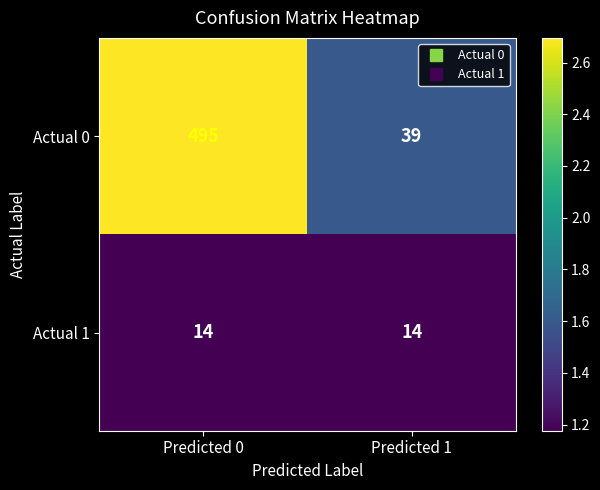

Reading left to right, list all the values displayed in this chart.

Actual 0: Predicted 0=495	Predicted 1=39
Actual 1: Predicted 0=14	Predicted 1=14